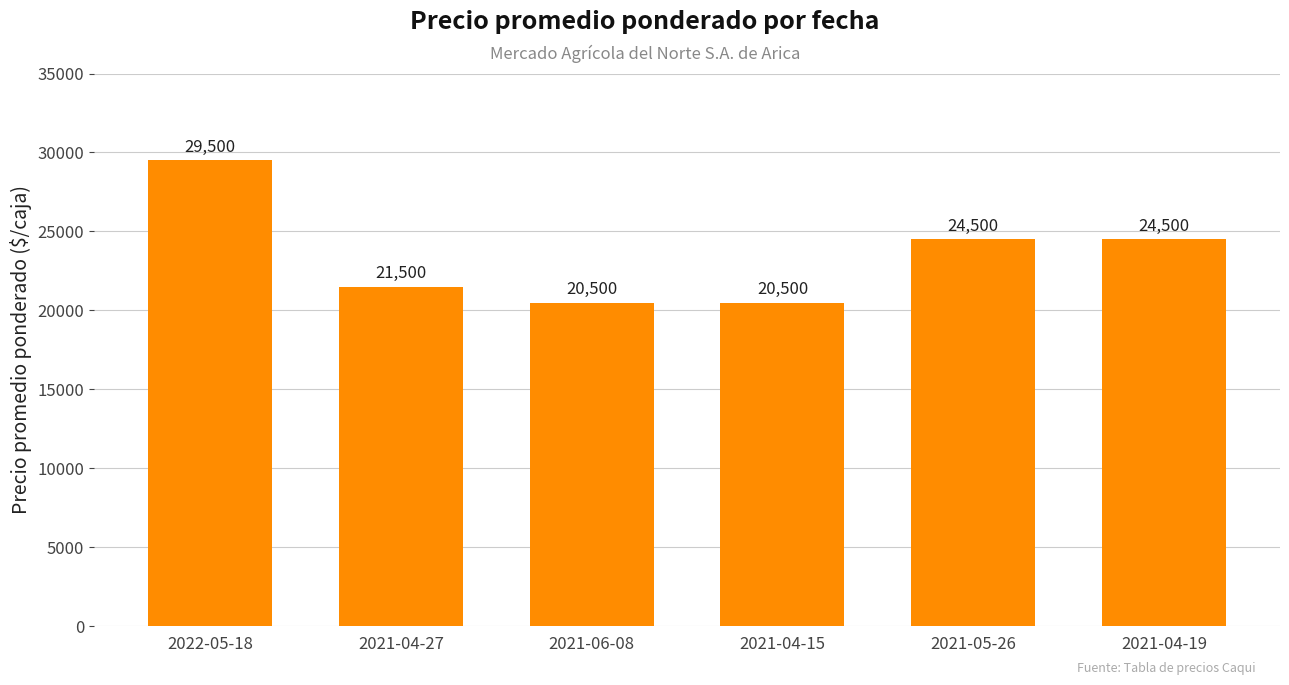

How many values are below 24500?

3